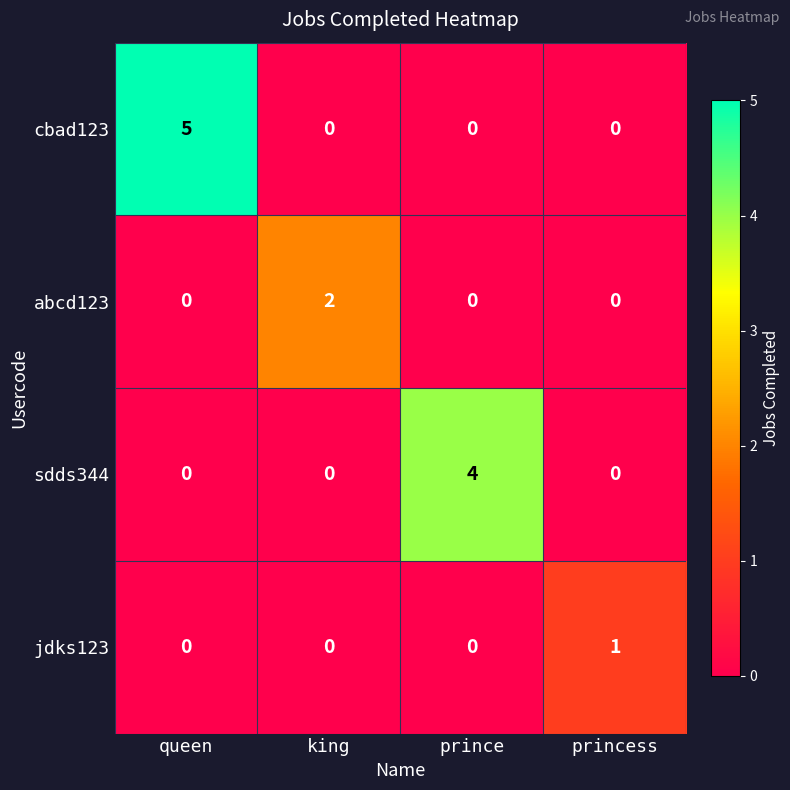

At which label does cbad123 reach its peak?

queen